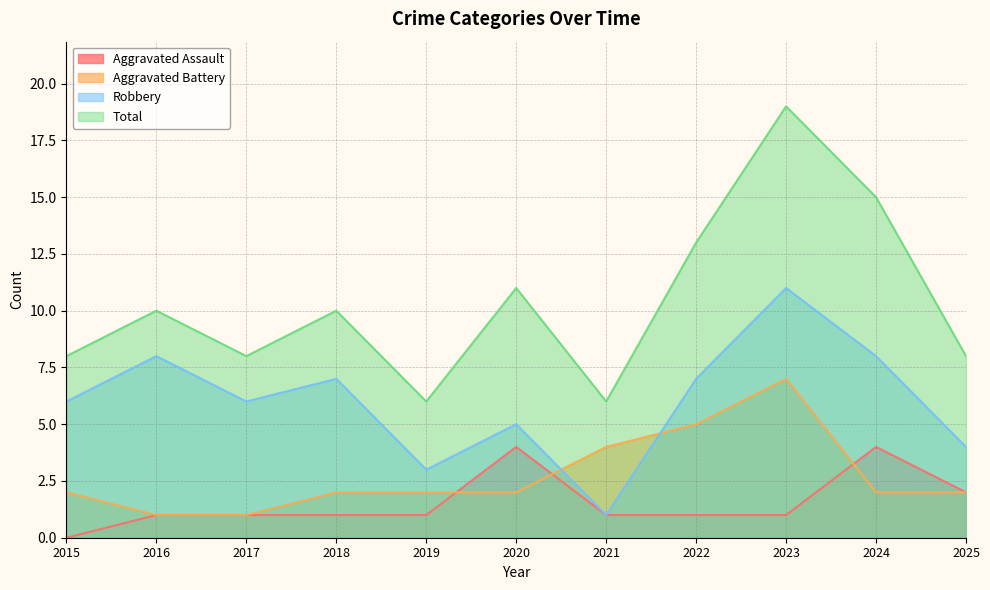

What is the difference between the second highest and second lowest values in the Aggravated Assault series?

3